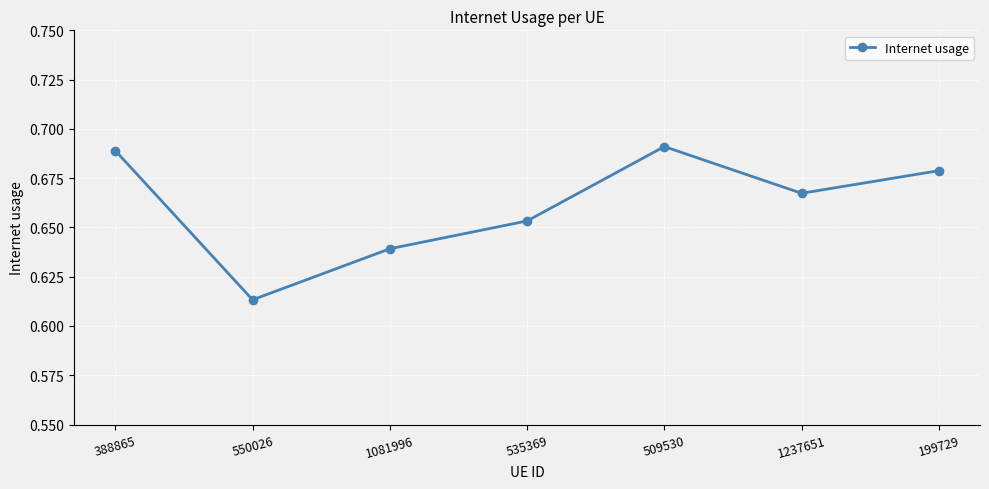

Where is the data nearest to the value 0?

550026